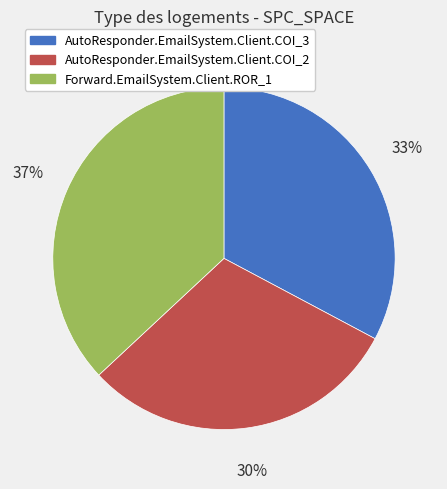

Is it true that AutoResponder.EmailSystem.Client.COI_3 is 46% of the pie?

False